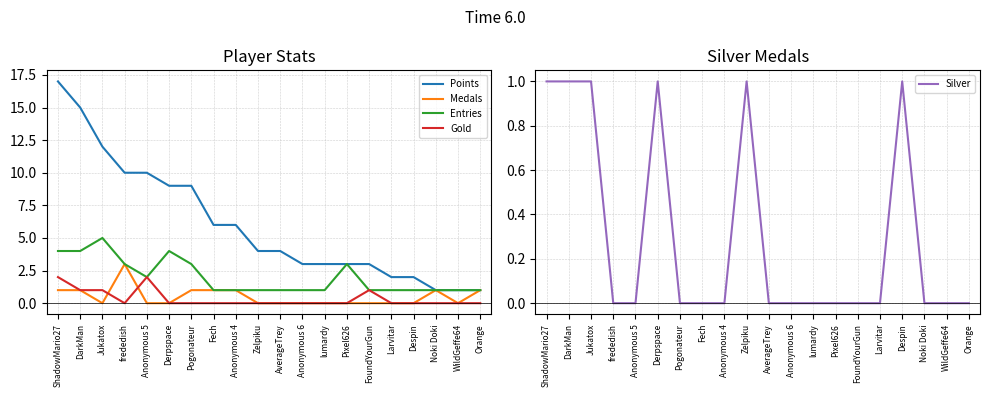

Which series has the largest total across all categories?

Points